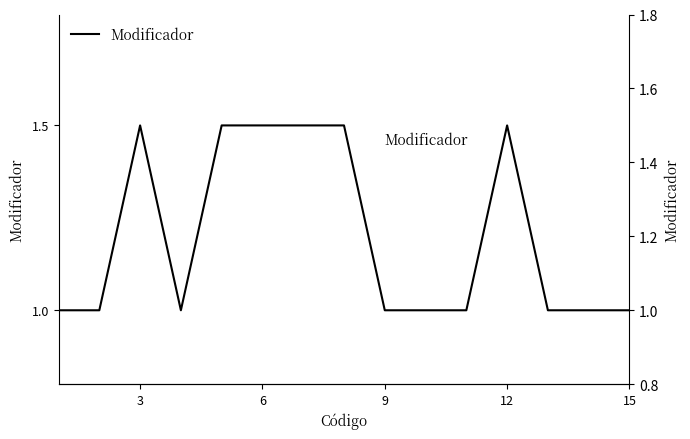

Which label corresponds to the largest value in the chart?

3